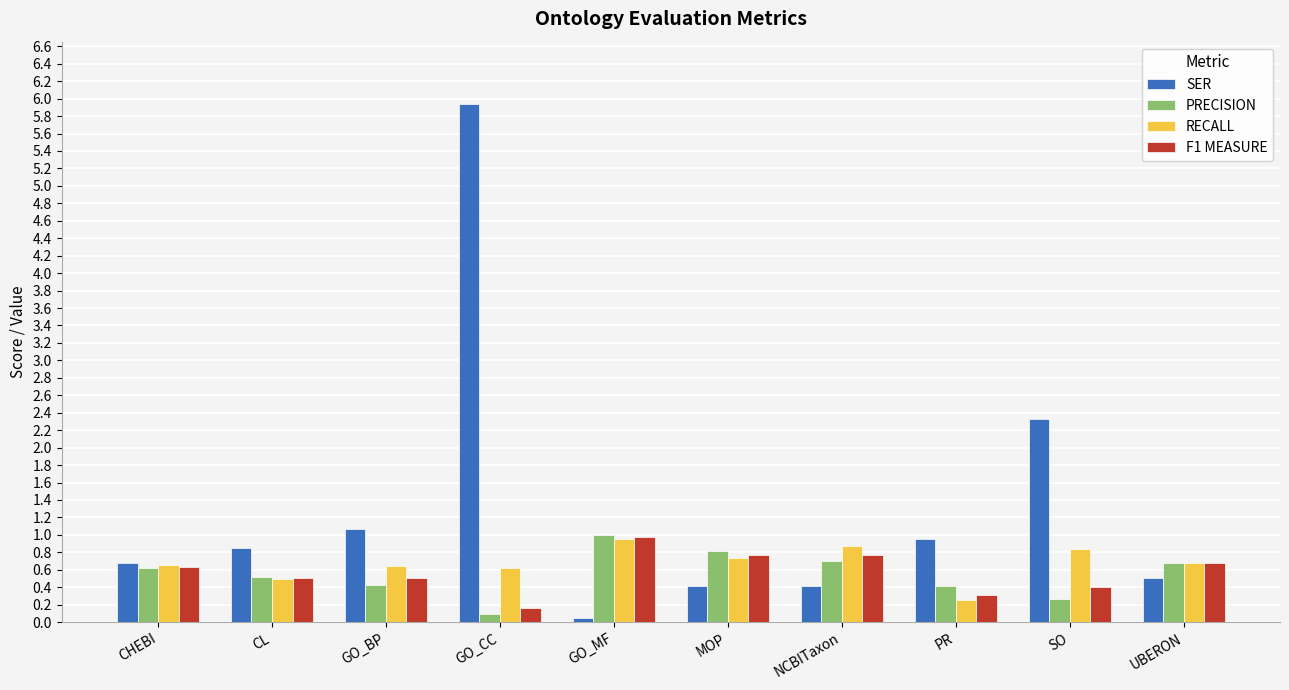

What is the label of the 2nd bar from the left?

CL